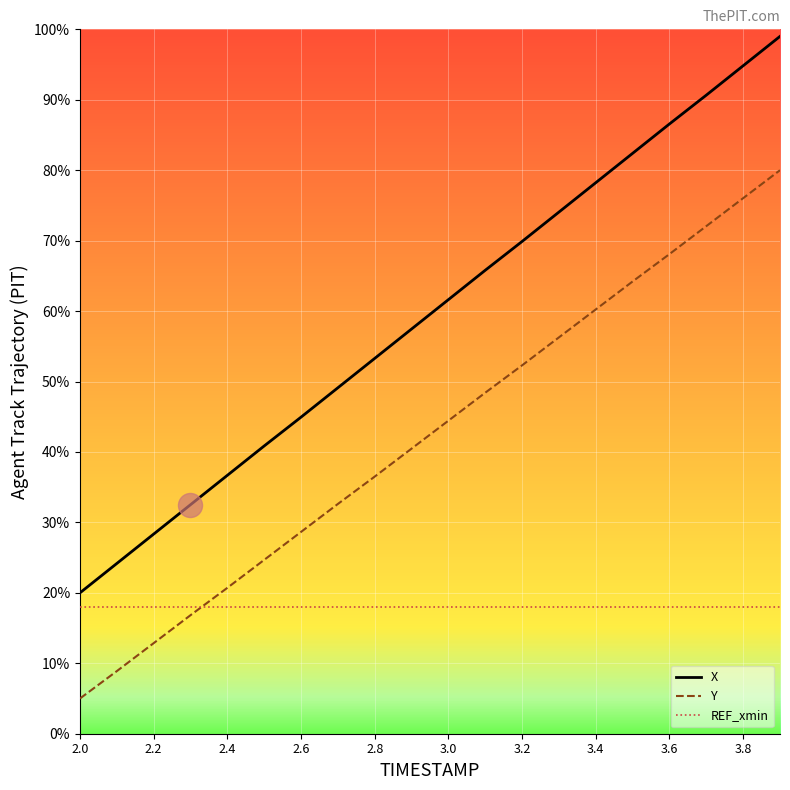

What are all the series names shown in the legend?

X, Y, REF_xmin